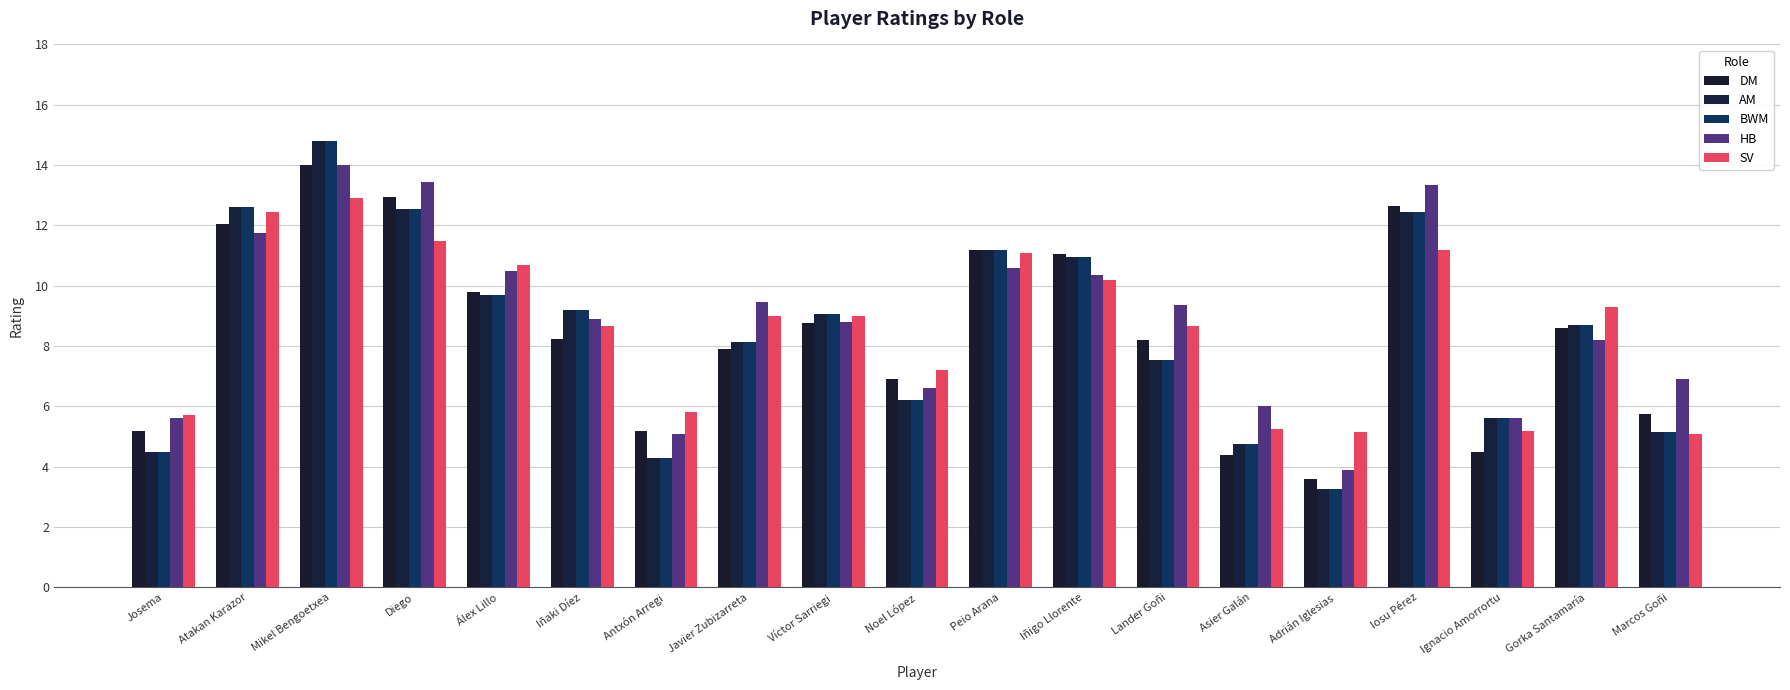

True or false: HB has a value of 5.6 at Josema.

True